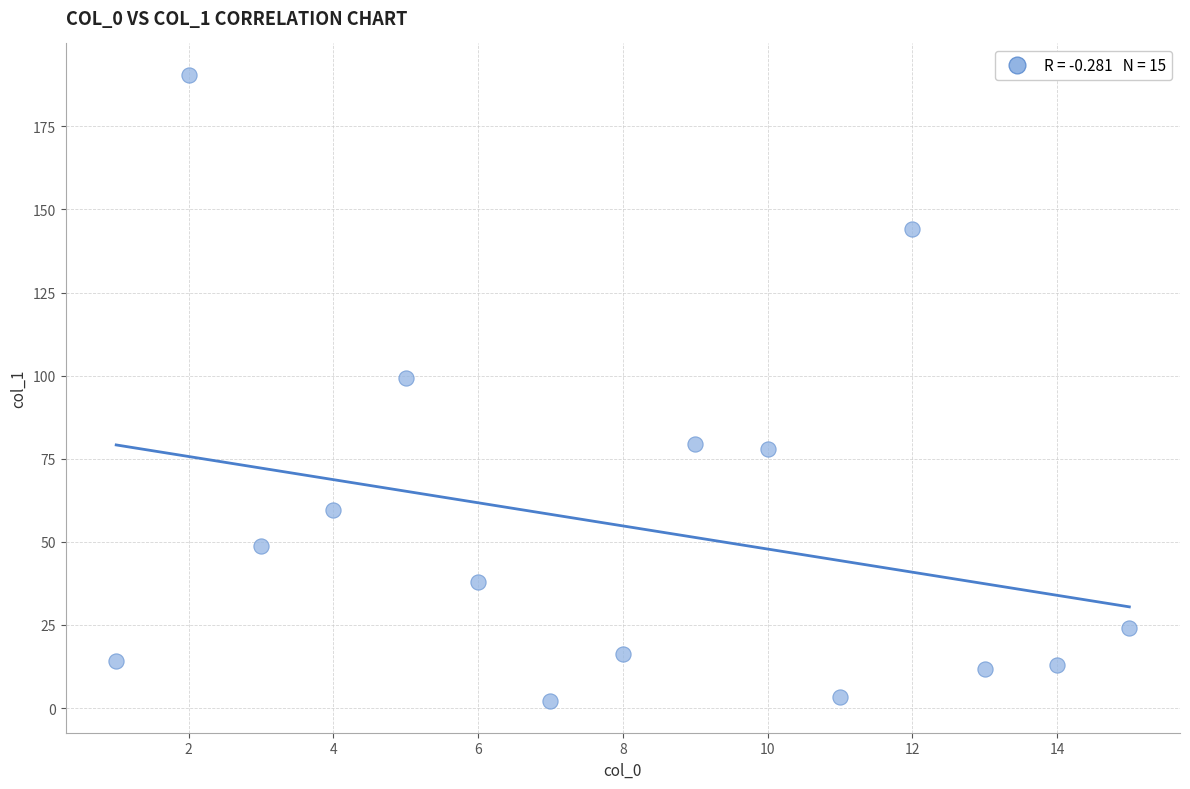

What Y value in the scatter plot is closest to 96?

99.2